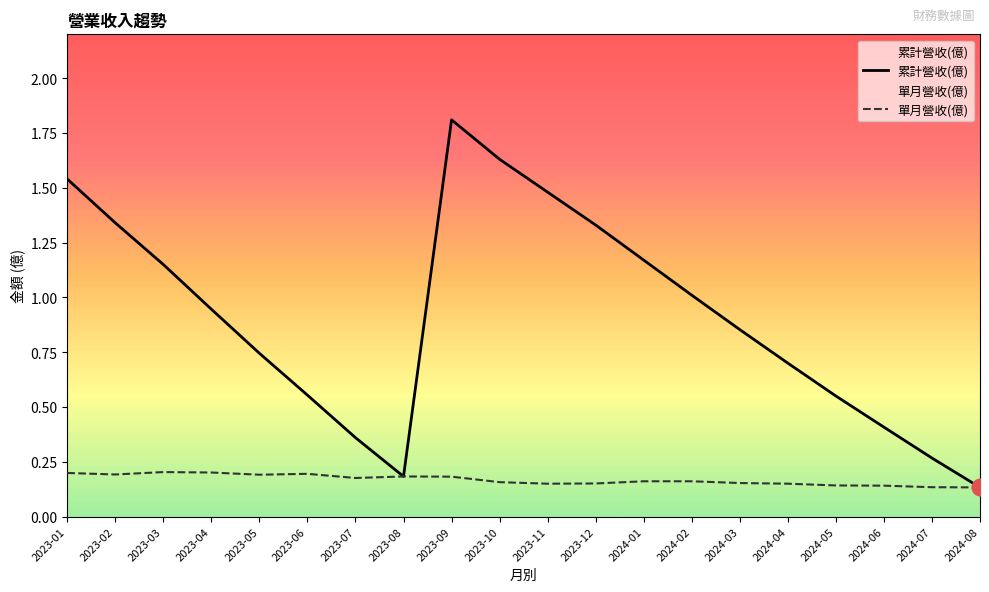

How many data points does each series have?

20